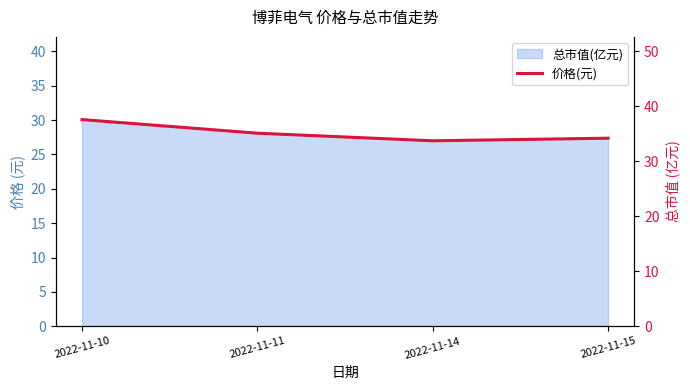

Rank the categories by value from highest to lowest.

2022-11-10, 2022-11-11, 2022-11-15, 2022-11-14